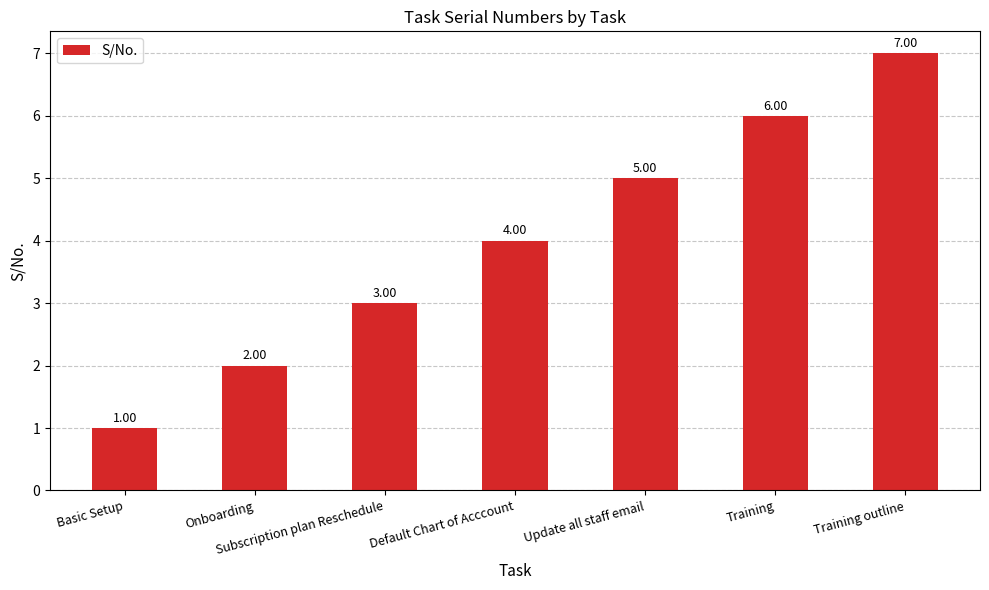

What is the change in value from Subscription plan Reschedule to Default Chart of Acccount?

+1